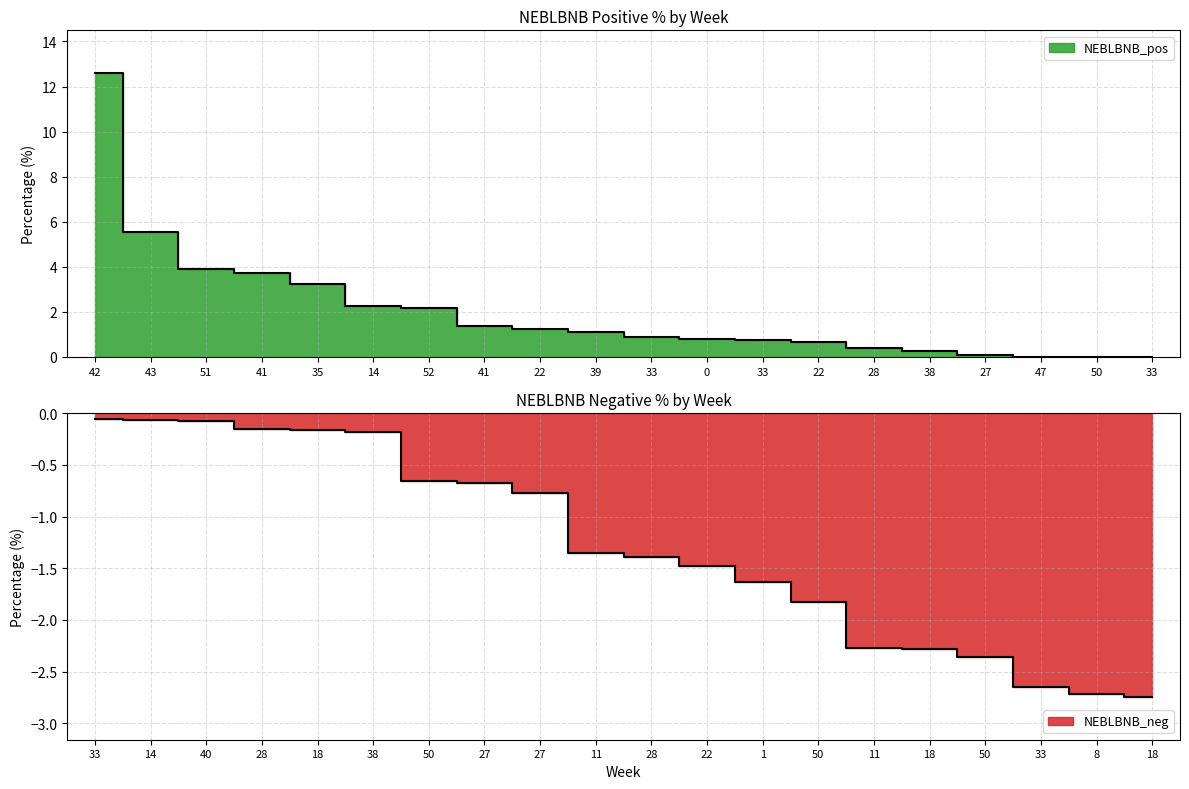

What is the label of the 10th point from the left?

39